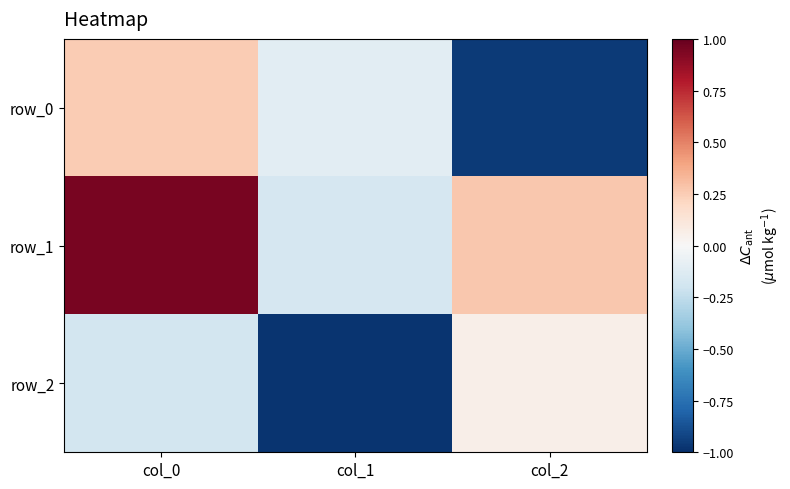

Which series has the largest range (max minus min)?

row_0